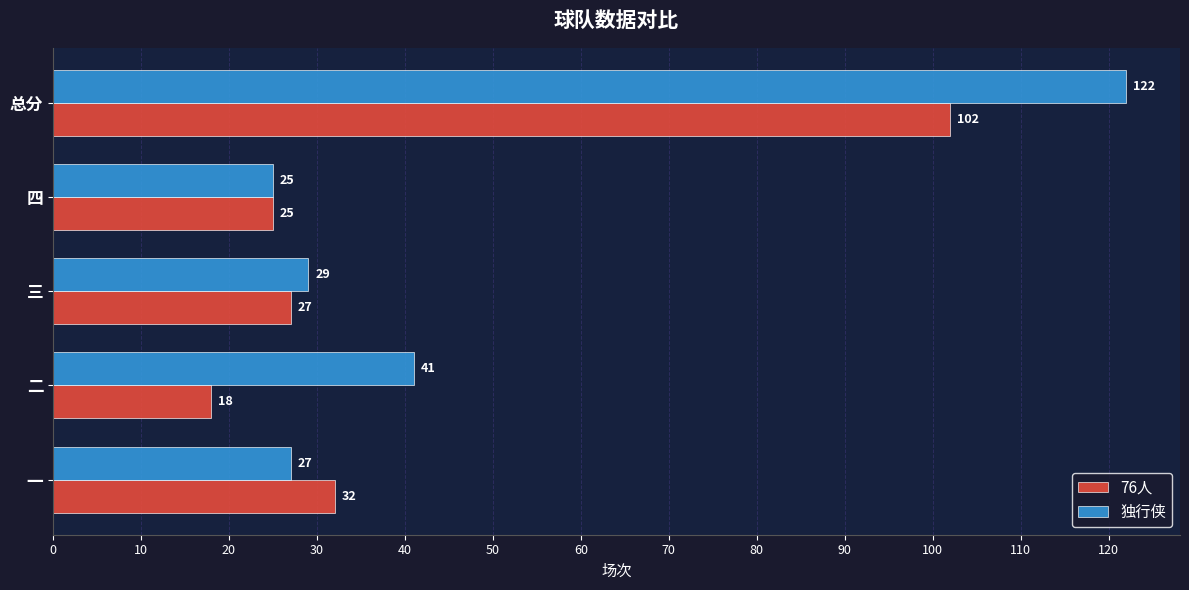

What is the difference between the maximum and minimum values in the 独行侠 series?

97